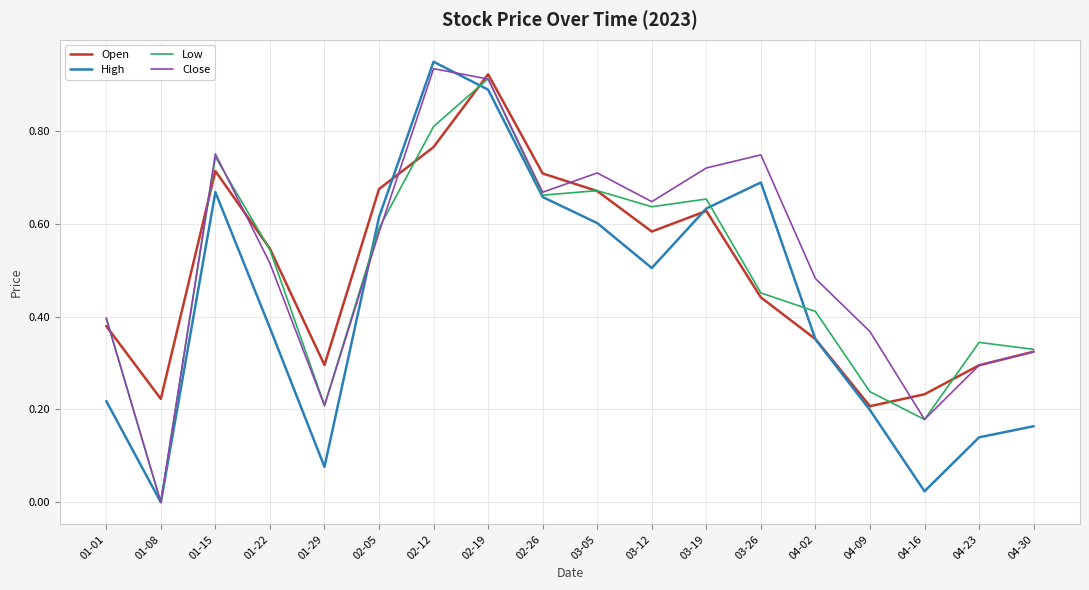

True or false: Close has more than 2 interior local peaks.

True